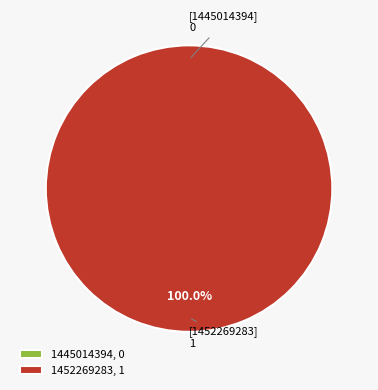

Does any single category account for the majority?

Yes